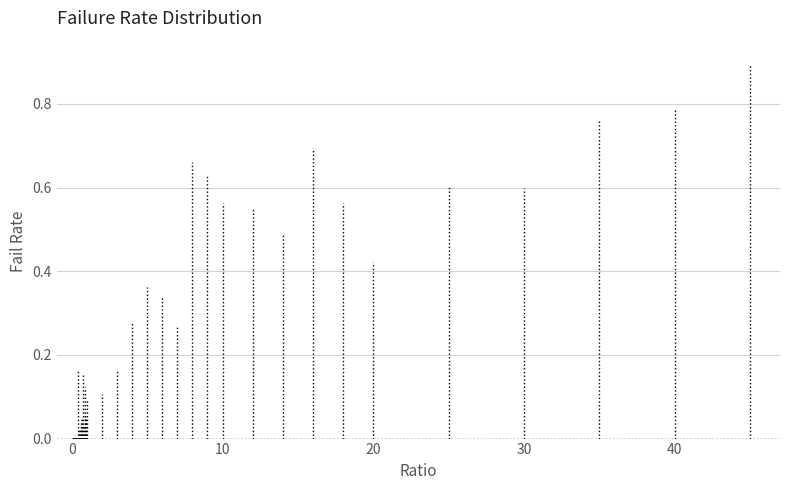

Reading left to right, what are all the values shown in this chart?

0.0	0.0	0.0	0.0	0.0	0.0	0.0	0.0	0.2	0.0	0.0	0.0	0.0	0.0	0.0	0.2	0.0	0.1	0.1	0.0	0.1	0.1	0.2	0.3	0.4	0.3	0.3	0.7	0.6	0.6	0.6	0.5	0.7	0.6	0.4	0.6	0.6	0.8	0.8	0.9